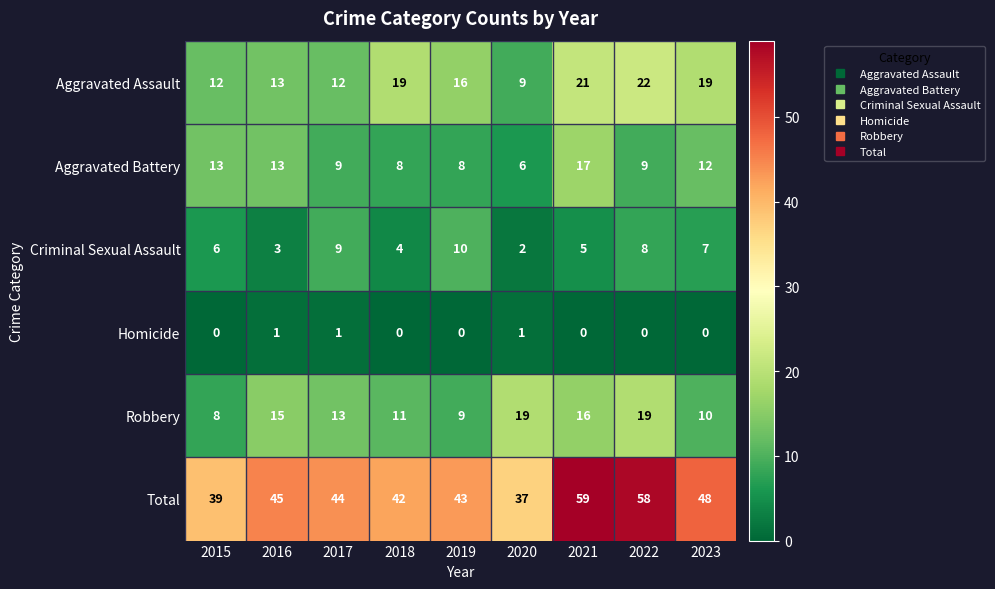

Is it true that Homicide equals 1 at 2017?

True